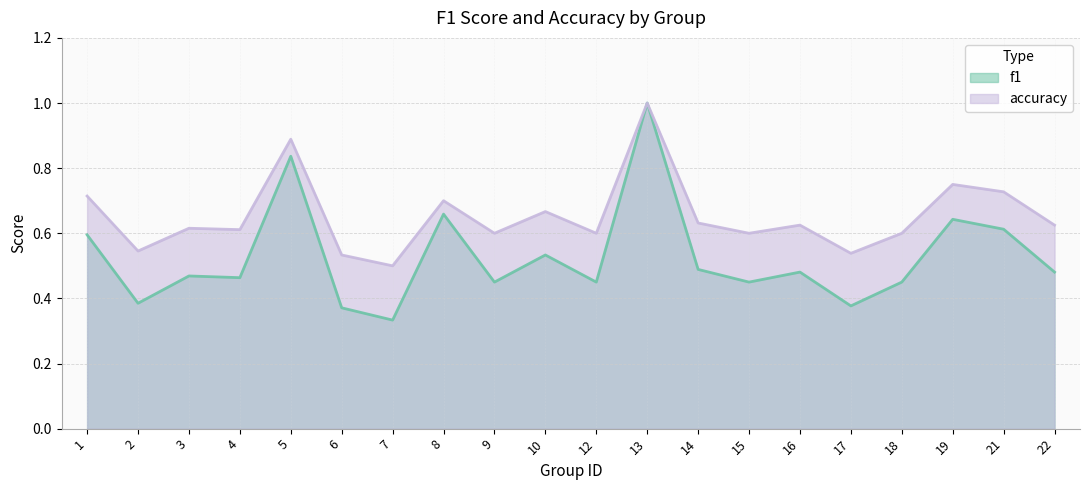

Reading left to right, transcribe all the data shown in this chart.

f1: 1=0.6	2=0.4	3=0.5	4=0.5	5=0.8	6=0.4	7=0.3	8=0.7	9=0.5	10=0.5	12=0.5	13=1.0	14=0.5	15=0.5	16=0.5	17=0.4	18=0.5	19=0.6	21=0.6	22=0.5
accuracy: 1=0.7	2=0.5	3=0.6	4=0.6	5=0.9	6=0.5	7=0.5	8=0.7	9=0.6	10=0.7	12=0.6	13=1.0	14=0.6	15=0.6	16=0.6	17=0.5	18=0.6	19=0.8	21=0.7	22=0.6